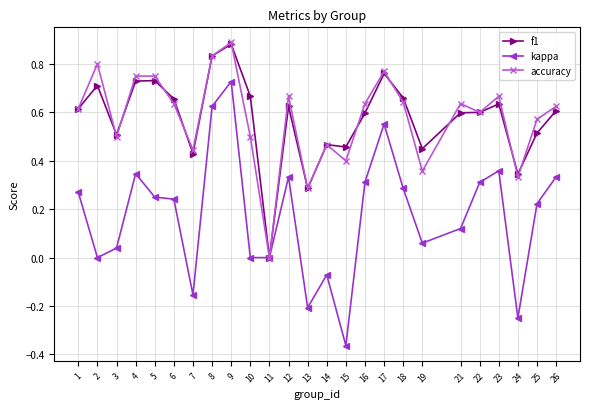

True or false: accuracy has more than 0 points higher than both neighbors.

True